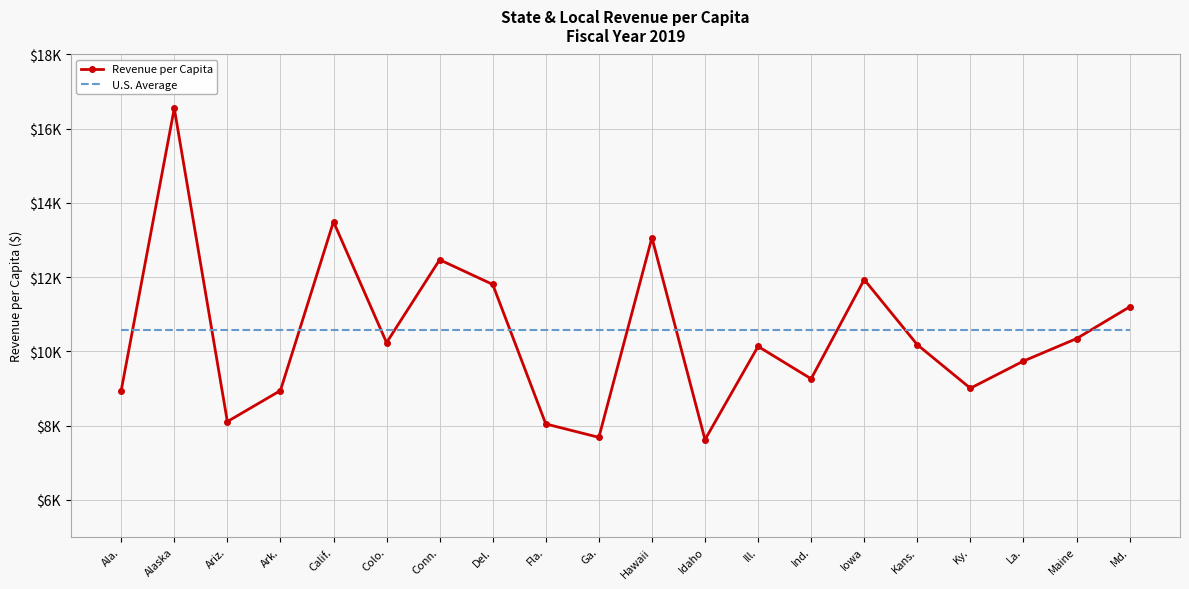

True or false: U.S. Average has more than 1 interior local peaks.

False